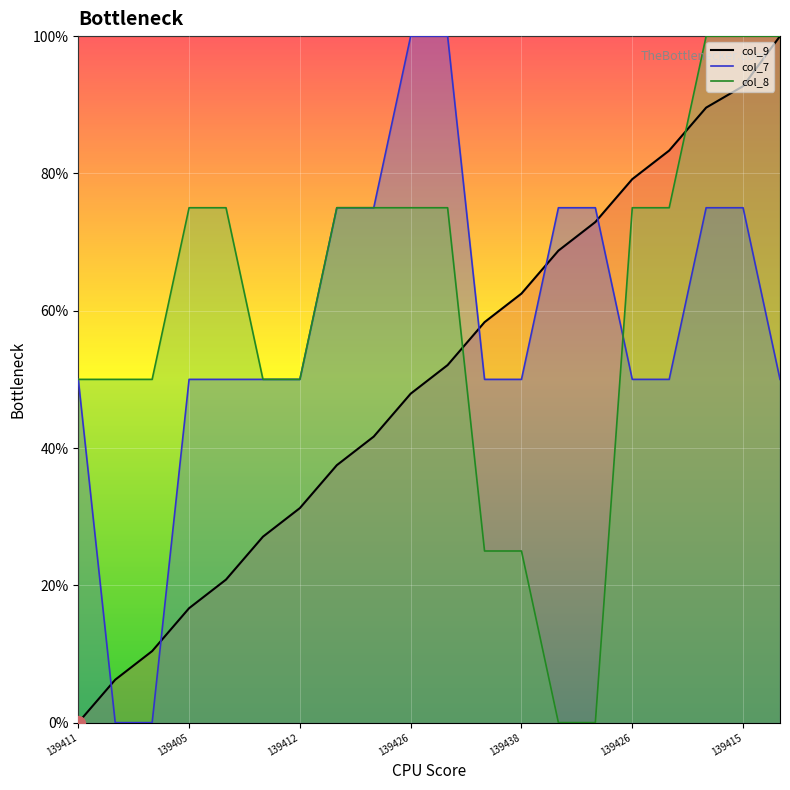

Rank the series by their average value, from lowest to highest.

col_9, col_7, col_8